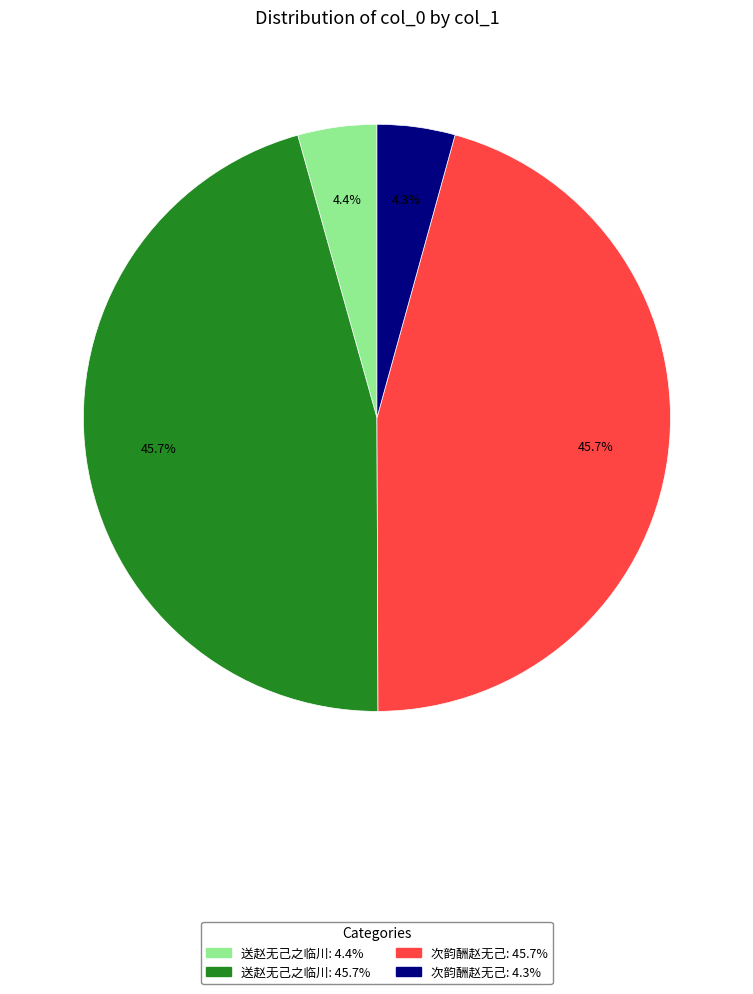

Does any single category account for the majority?

No